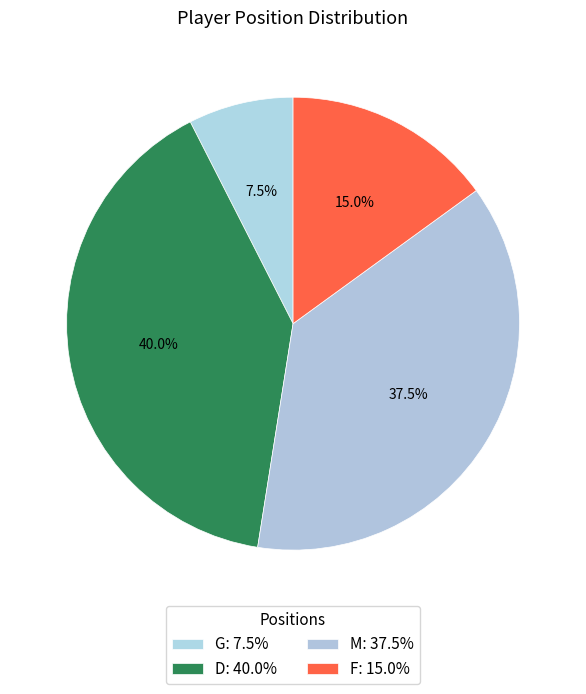

How many segments does this pie chart have?

4